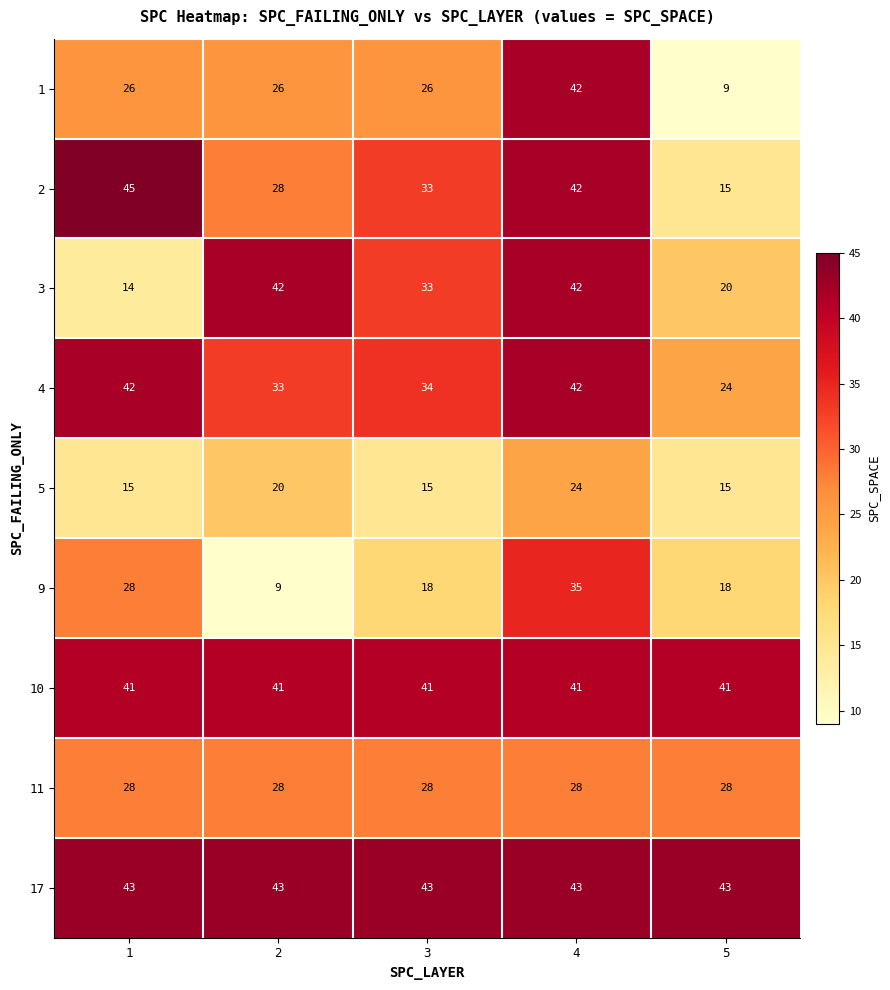

Count the number of categories in the chart.

5